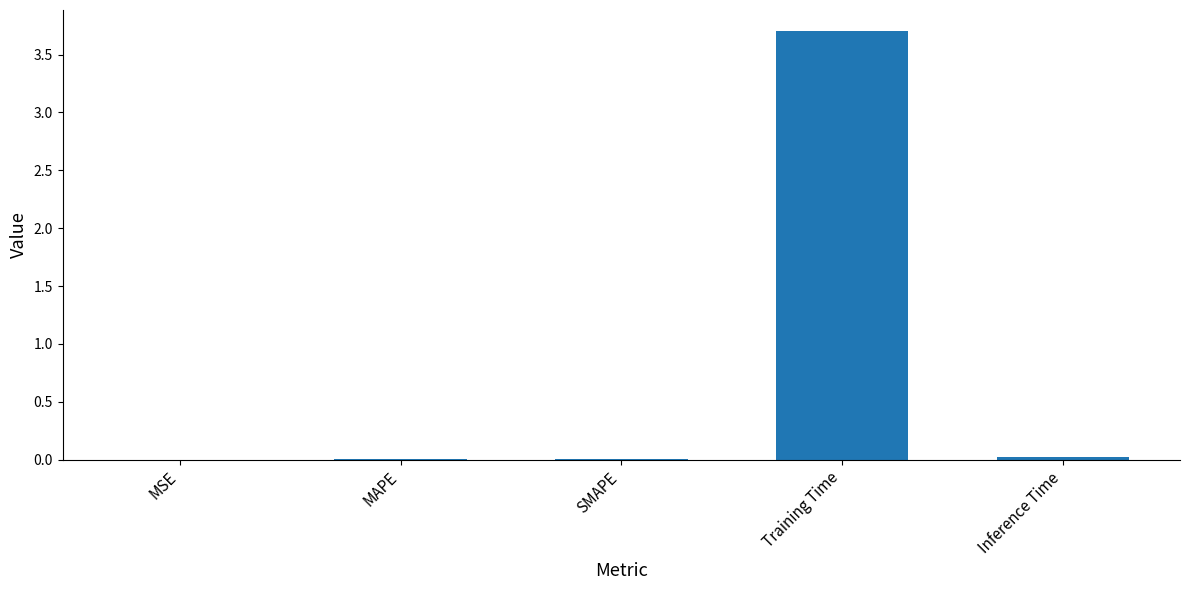

The chart shows a value of 3.7 at Training Time. True or false?

True